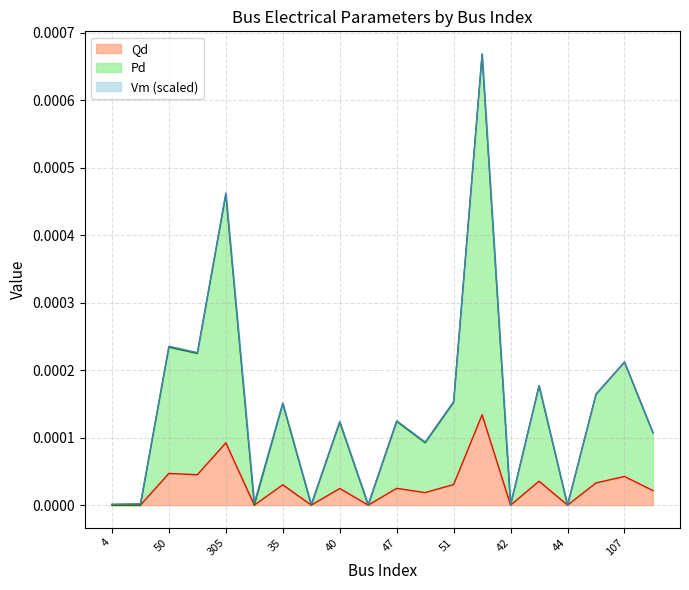

At which category is the sum across all series the highest?

41